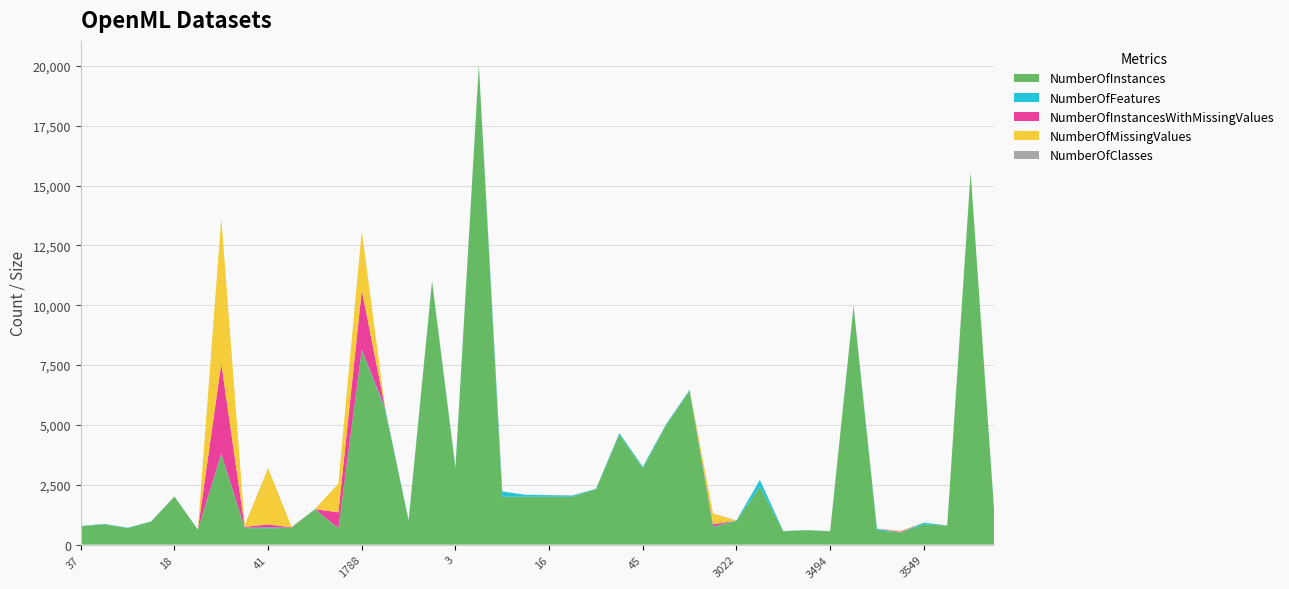

Reading left to right, what are all the values shown in this chart?

NumberOfInstances: 768	846	690	958	2000	625	3772	690	683	699	1473	672	8124	5620	1000	10992	3196	20000	2000	2000	2000	2000	2310	4601	3190	5000	6430	736	990	2407	556	601	554	9961	600	500	841	797	15545	1458
NumberOfFeatures: 9	19	15	10	7	5	30	16	36	10	10	10	23	65	21	17	37	17	217	77	65	48	20	58	62	41	37	20	13	300	7	7	7	15	62	6	71	5	6	38
NumberOfInstancesWithMissingValues: 0	0	0	0	0	0	3772	37	121	16	0	666	2480	0	0	0	0	0	0	0	0	0	0	0	0	0	0	95	0	0	0	0	0	0	0	32	0	0	0	0
NumberOfMissingValues: 0	0	0	0	0	0	6064	67	2337	16	0	1200	2480	0	0	0	0	0	0	0	0	0	0	0	0	0	0	448	0	0	0	0	0	0	0	32	0	0	0	0
NumberOfClasses: 2	4	2	2	10	3	2	2	19	2	3	2	2	10	2	10	2	26	10	10	10	10	7	2	3	3	6	5	11	2	2	2	2	9	6	2	4	6	2	2